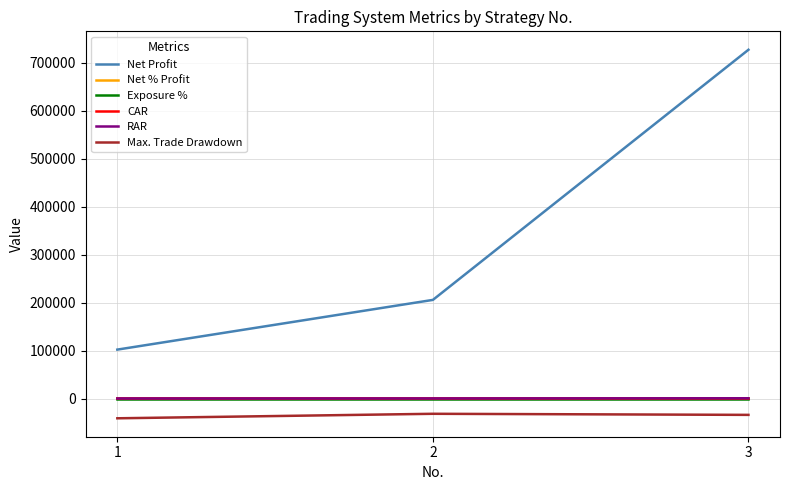

Where is RAR nearest to the value 293?

2